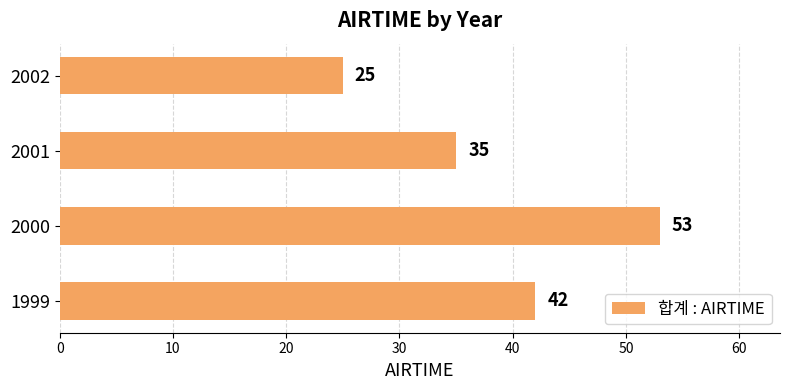

Approximately how many times larger is the value at 1999 compared to 2001?

1.2